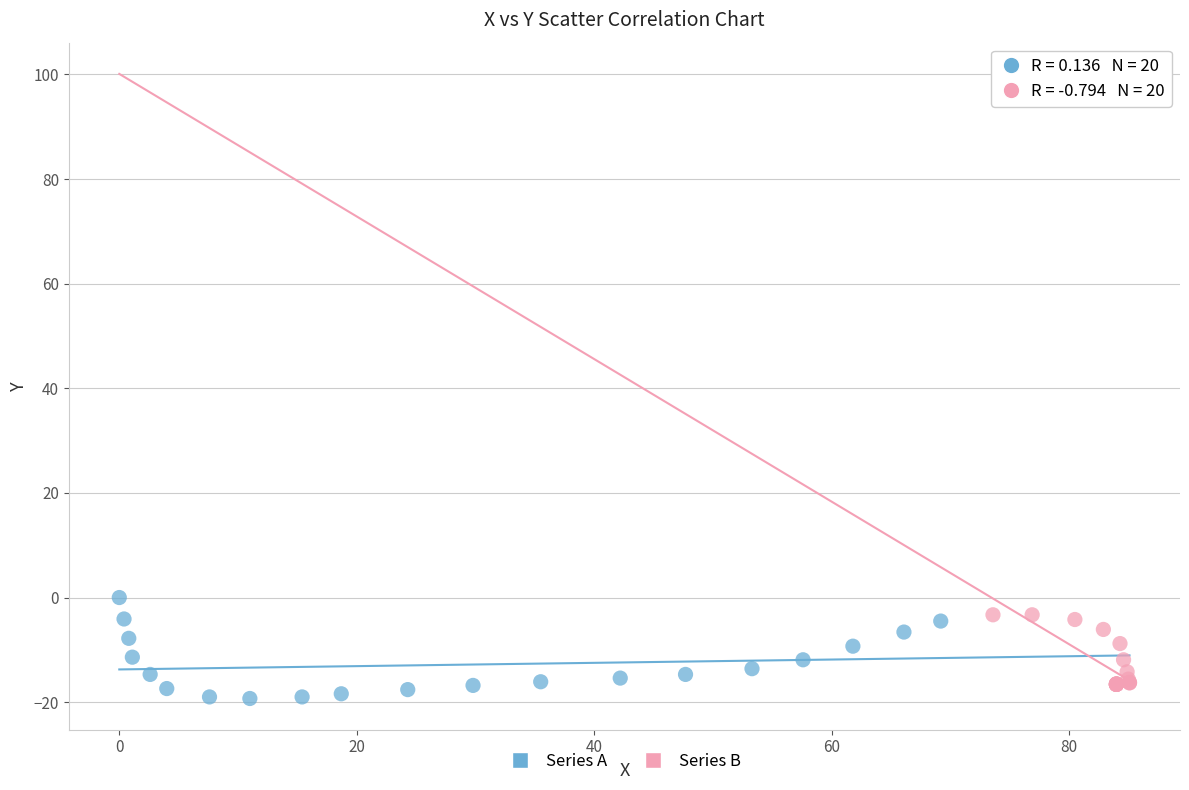

Which series has the largest Y range (max minus min)?

Series A